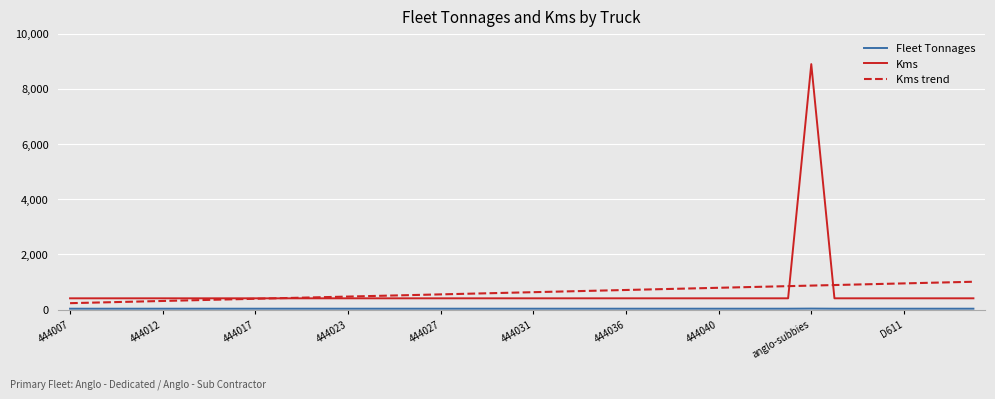

What is the greatest value displayed?

8895.0